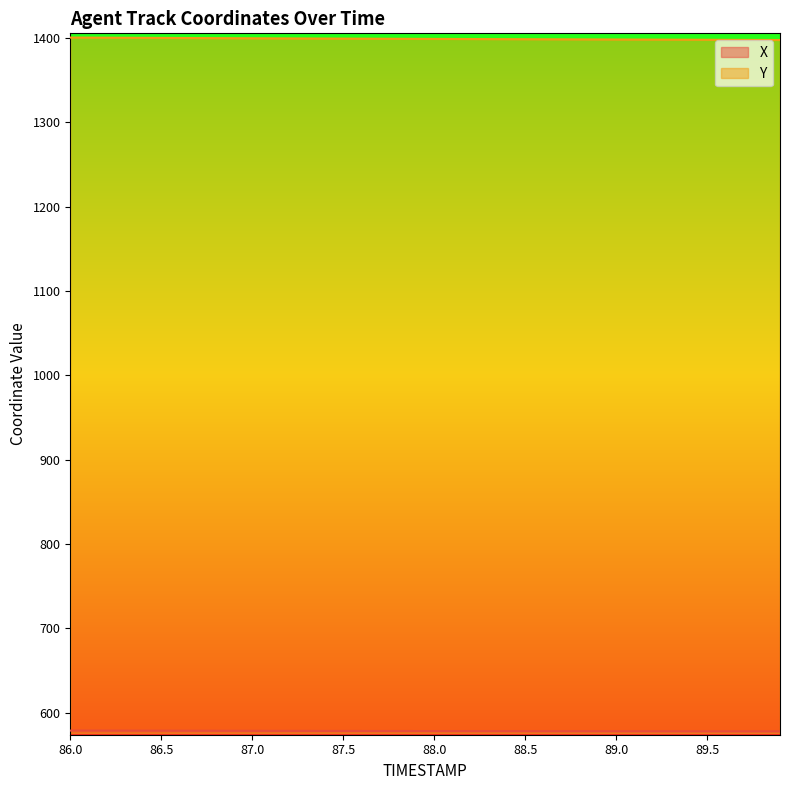

What is the difference between the maximum and minimum values in the X series?

0.9